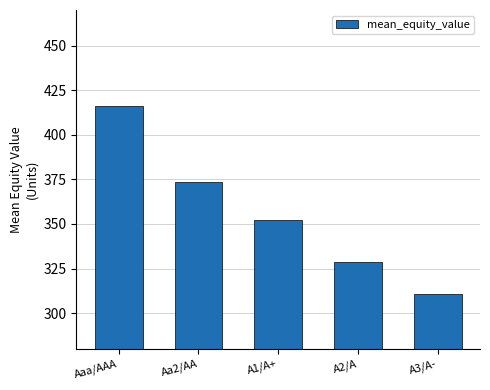

Between Aaa/AAA and A2/A, which is larger?

Aaa/AAA